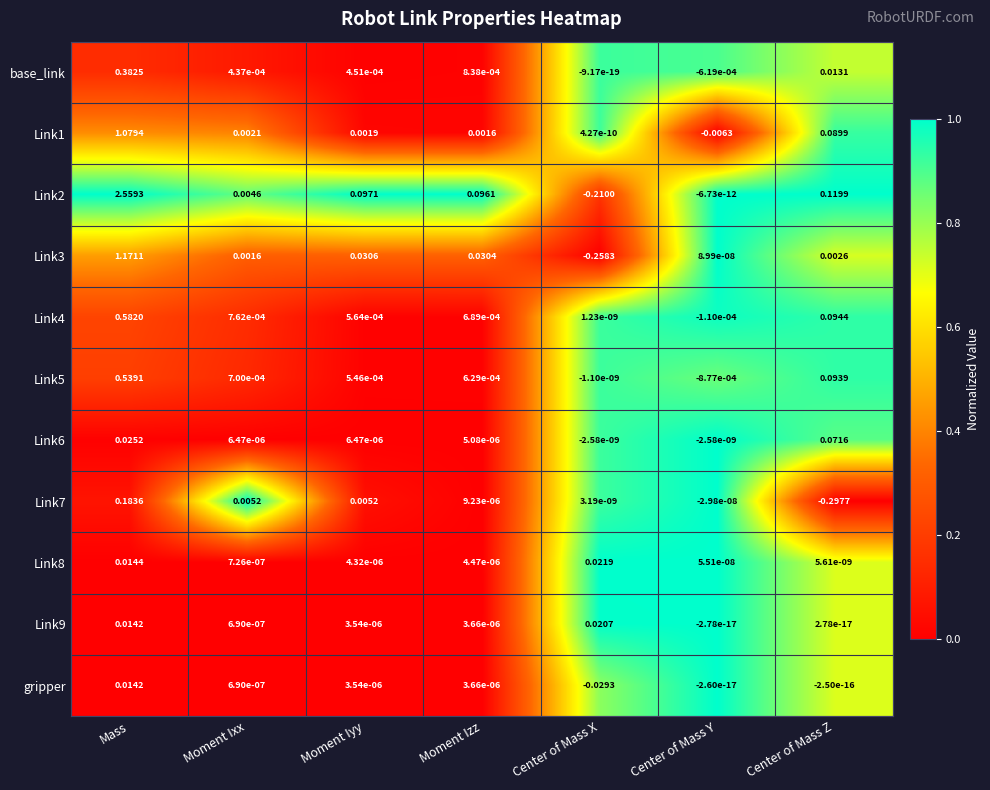

Where is Link7 nearest to the value 0?

Center of Mass X